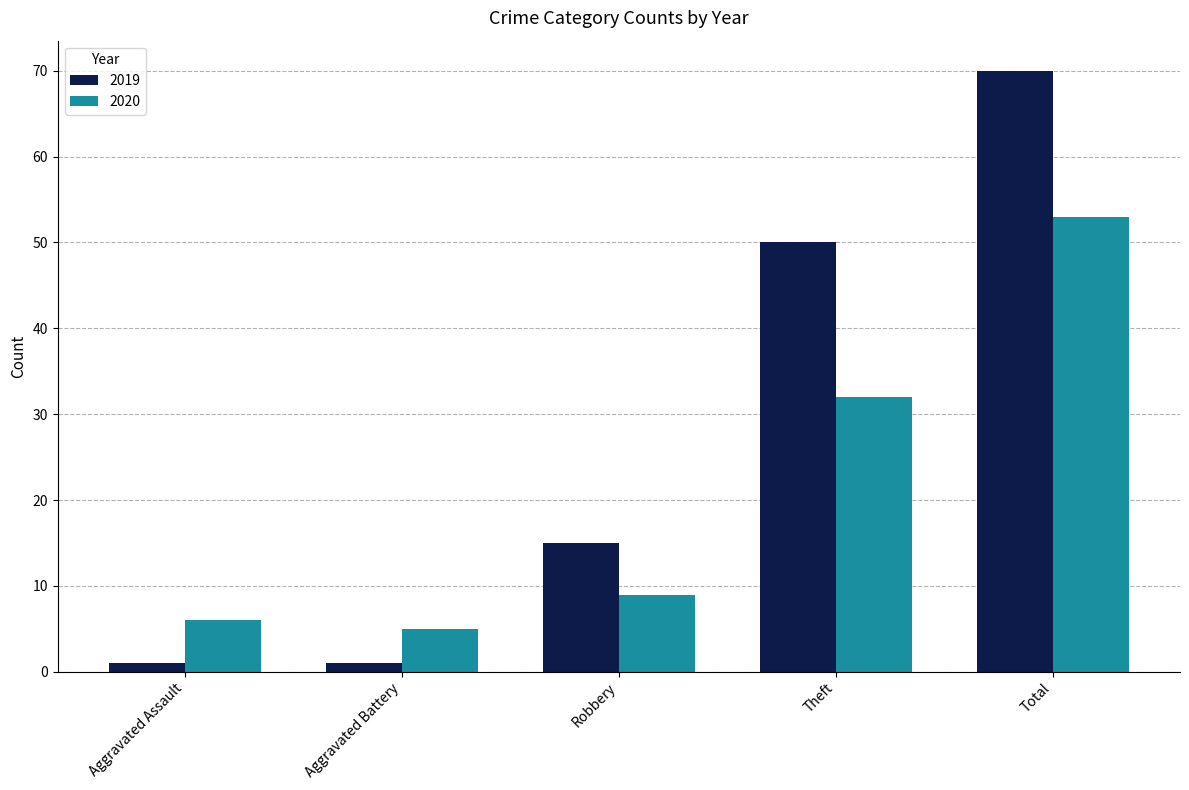

How many bars are there in total?

10